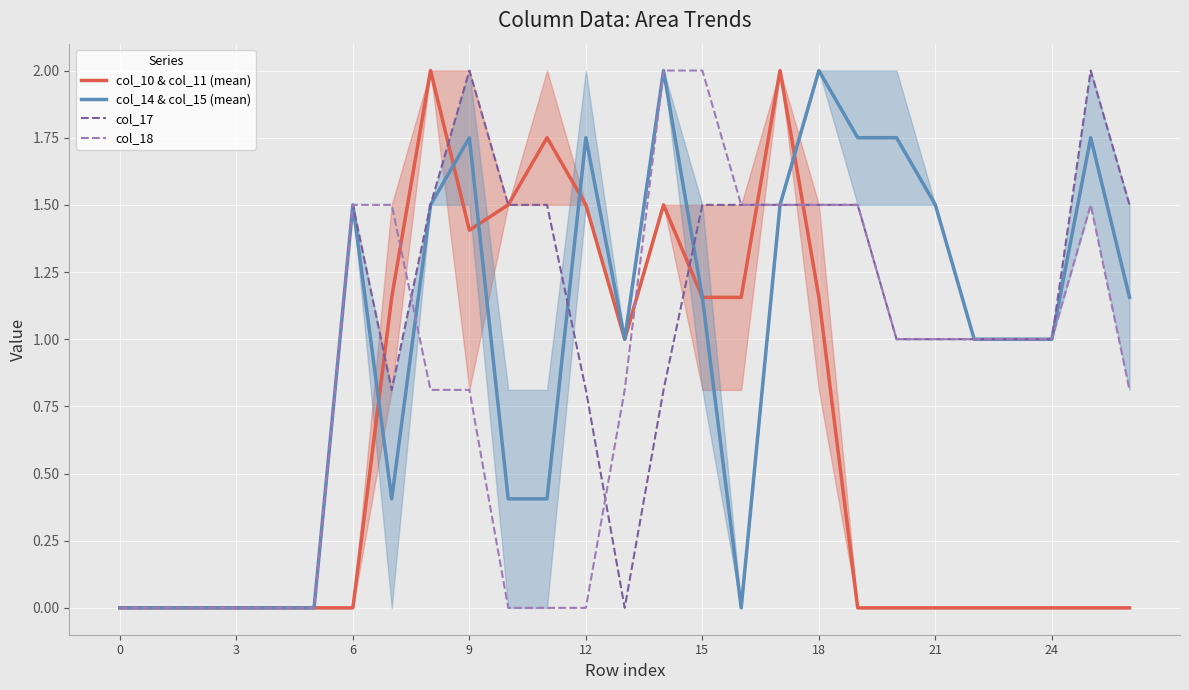

Reading right to left, what are all the values shown in this chart?

col_10 & col_11 (mean): 0.0	0.0	0.0	0.0	0.0	0.0	0.0	0.0	1.2	2.0	1.2	1.2	1.5	1.0	1.5	1.8	1.5	1.4	2.0	1.2	0.0	0.0	0.0	0.0	0.0	0.0	0.0
col_14 & col_15 (mean): 1.2	1.8	1.0	1.0	1.0	1.5	1.8	1.8	2.0	1.5	0.0	1.2	2.0	1.0	1.8	0.4	0.4	1.8	1.5	0.4	1.5	0.0	0.0	0.0	0.0	0.0	0.0
col_17: 1.5	2.0	1.0	1.0	1.0	1.0	1.0	1.5	1.5	1.5	1.5	1.5	0.8	0.0	0.8	1.5	1.5	2.0	1.5	0.8	1.5	0.0	0.0	0.0	0.0	0.0	0.0
col_18: 0.8	1.5	1.0	1.0	1.0	1.0	1.0	1.5	1.5	1.5	1.5	2.0	2.0	0.8	0.0	0.0	0.0	0.8	0.8	1.5	1.5	0.0	0.0	0.0	0.0	0.0	0.0